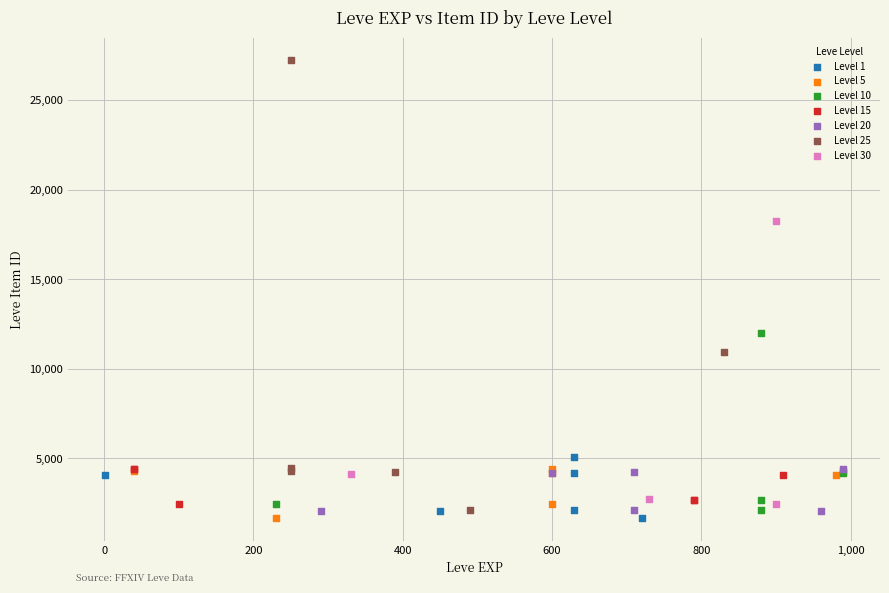

Which series has the widest spread of Y values?

Level 25